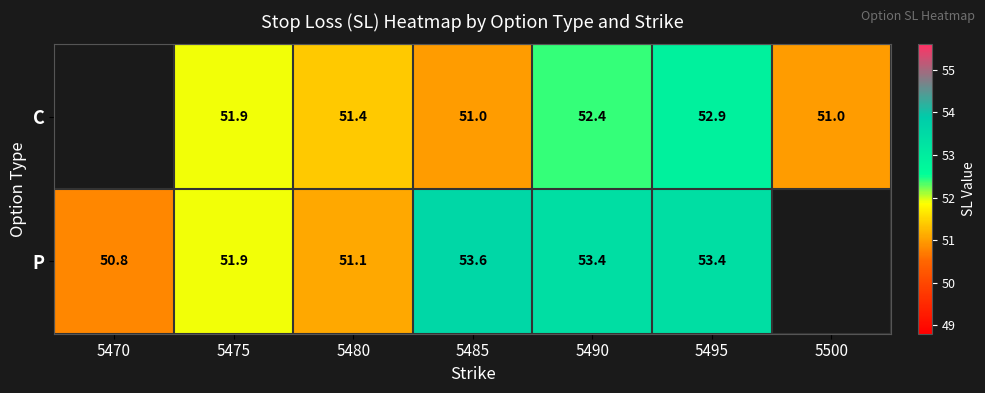

Is the value of C at 5490 greater than the value of P at 5480?

Yes